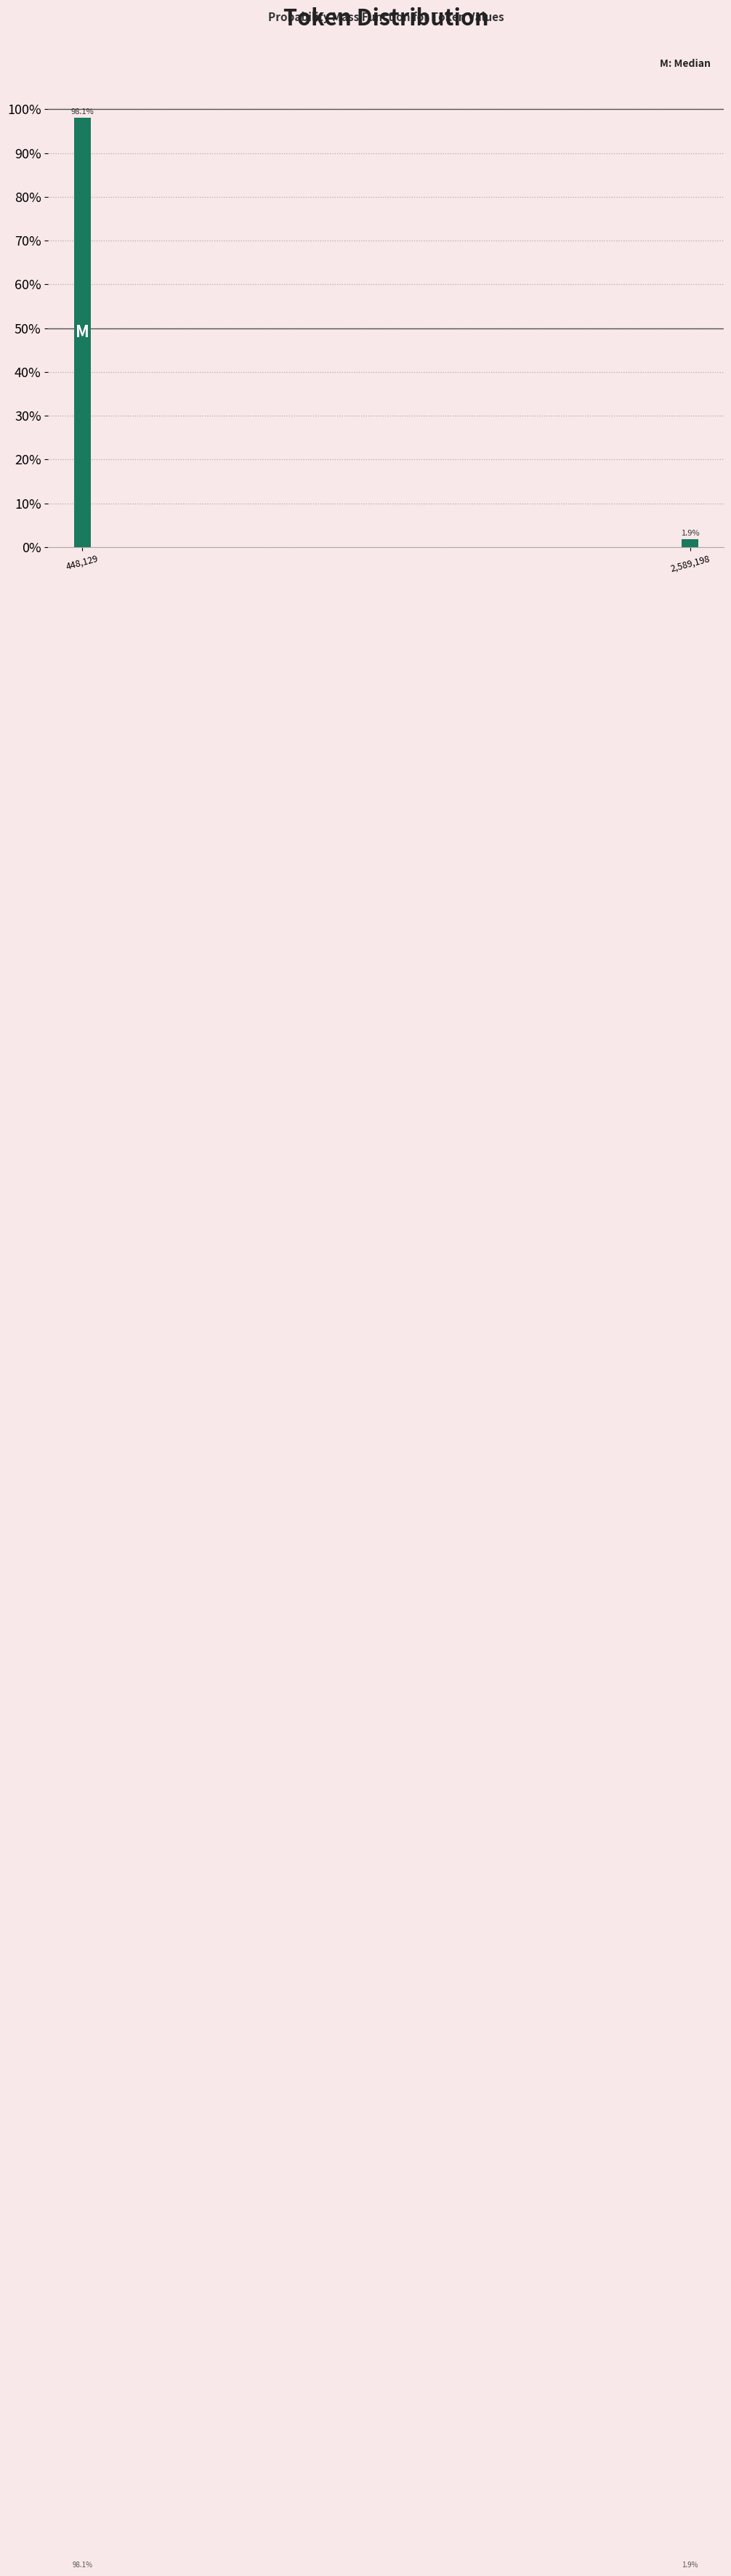

Reading left to right, list all the values displayed in this chart.

448,129=98.1	2,589,198=1.9